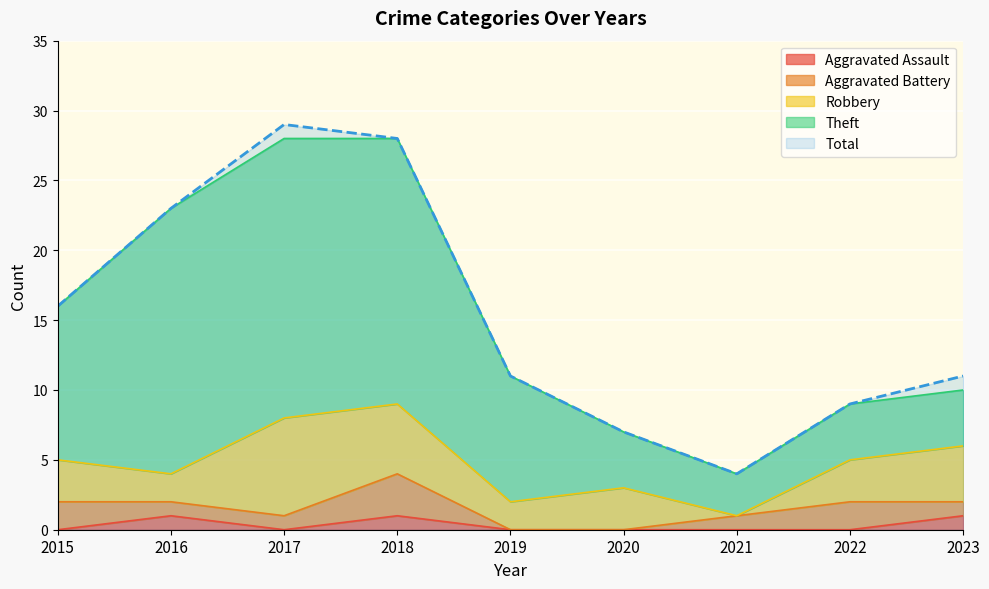

Rank the categories by Total value from lowest to highest.

2021, 2020, 2022, 2019, 2023, 2015, 2016, 2018, 2017